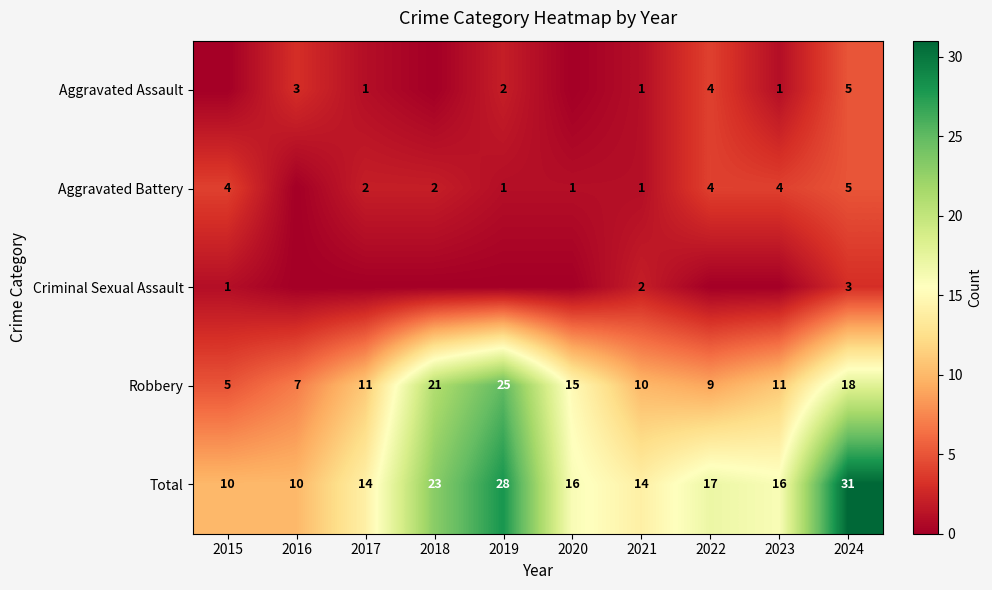

At which label does Total first exceed 16?

2018